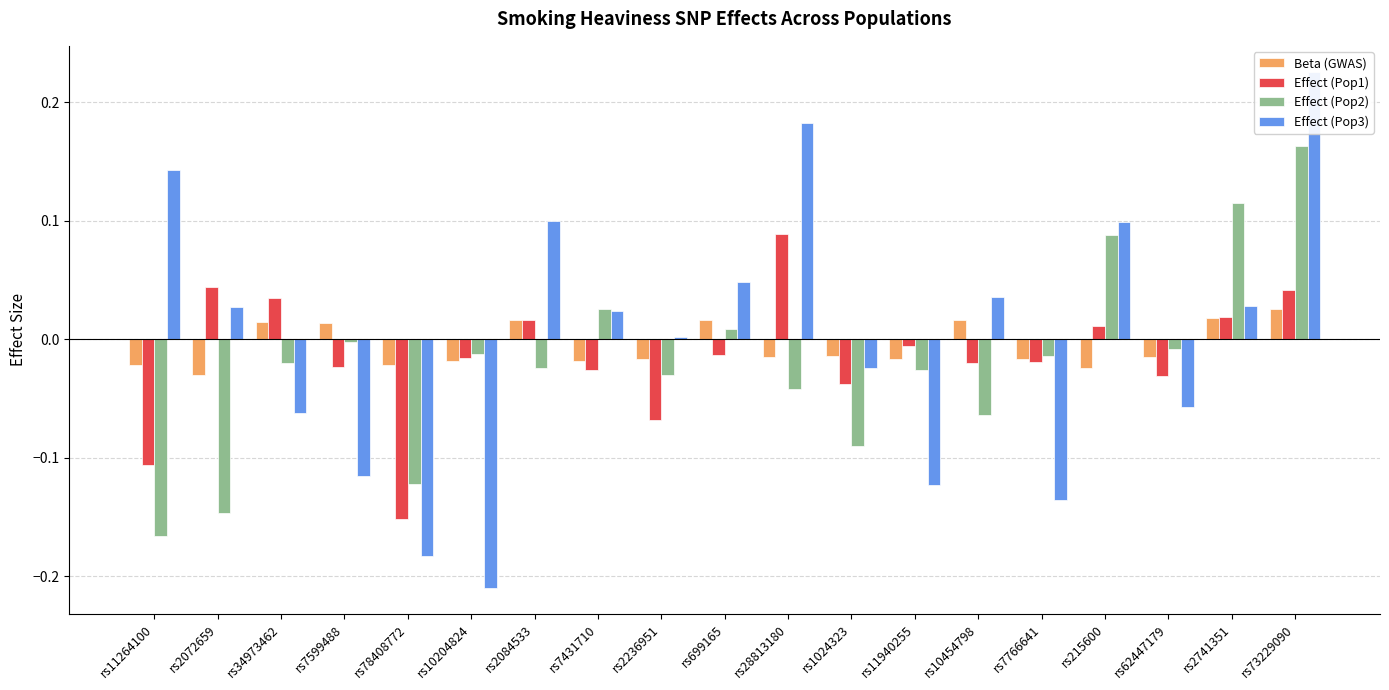

Reading right to left, extract all data points from this chart.

Beta (GWAS): 0.0	0.0	-0.0	-0.0	-0.0	0.0	-0.0	-0.0	-0.0	0.0	-0.0	-0.0	0.0	-0.0	-0.0	0.0	0.0	-0.0	-0.0
Effect (Pop1): 0.0	0.0	-0.0	0.0	-0.0	-0.0	-0.0	-0.0	0.1	-0.0	-0.1	-0.0	0.0	-0.0	-0.2	-0.0	0.0	0.0	-0.1
Effect (Pop2): 0.2	0.1	-0.0	0.1	-0.0	-0.1	-0.0	-0.1	-0.0	0.0	-0.0	0.0	-0.0	-0.0	-0.1	-0.0	-0.0	-0.1	-0.2
Effect (Pop3): 0.2	0.0	-0.1	0.1	-0.1	0.0	-0.1	-0.0	0.2	0.0	0.0	0.0	0.1	-0.2	-0.2	-0.1	-0.1	0.0	0.1